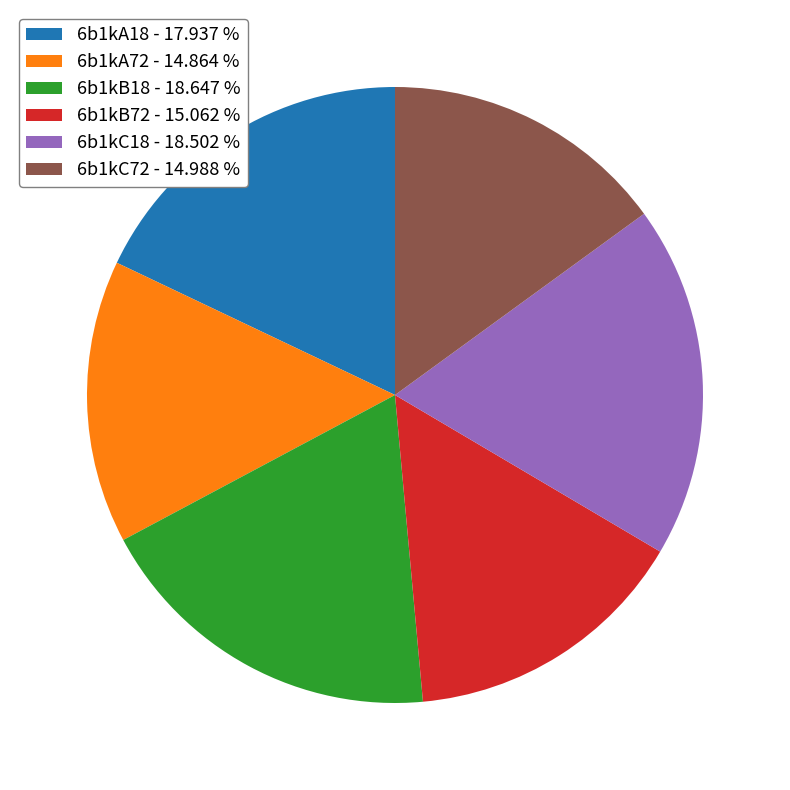

Is there any slice that represents more than half of the pie?

No